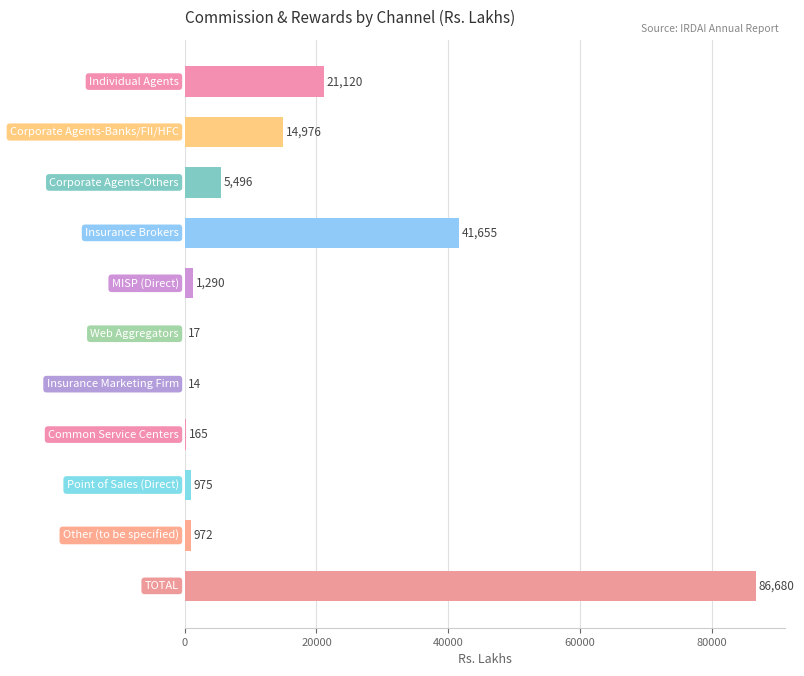

What is the greatest value displayed?

86680